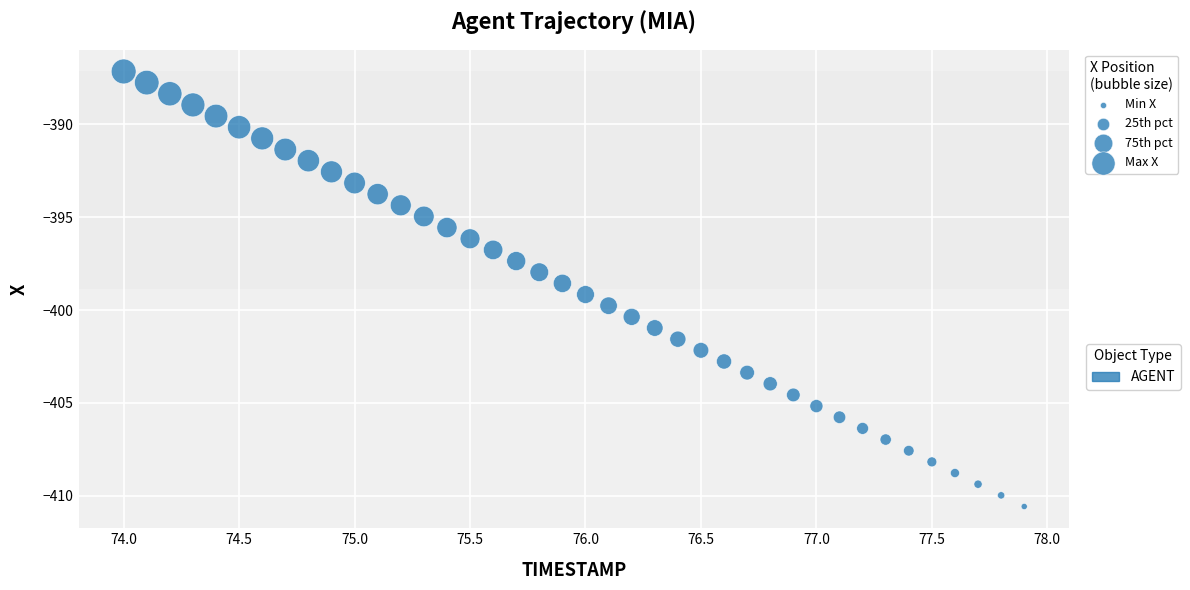

What is the range of Y values (max minus min)?

23.4